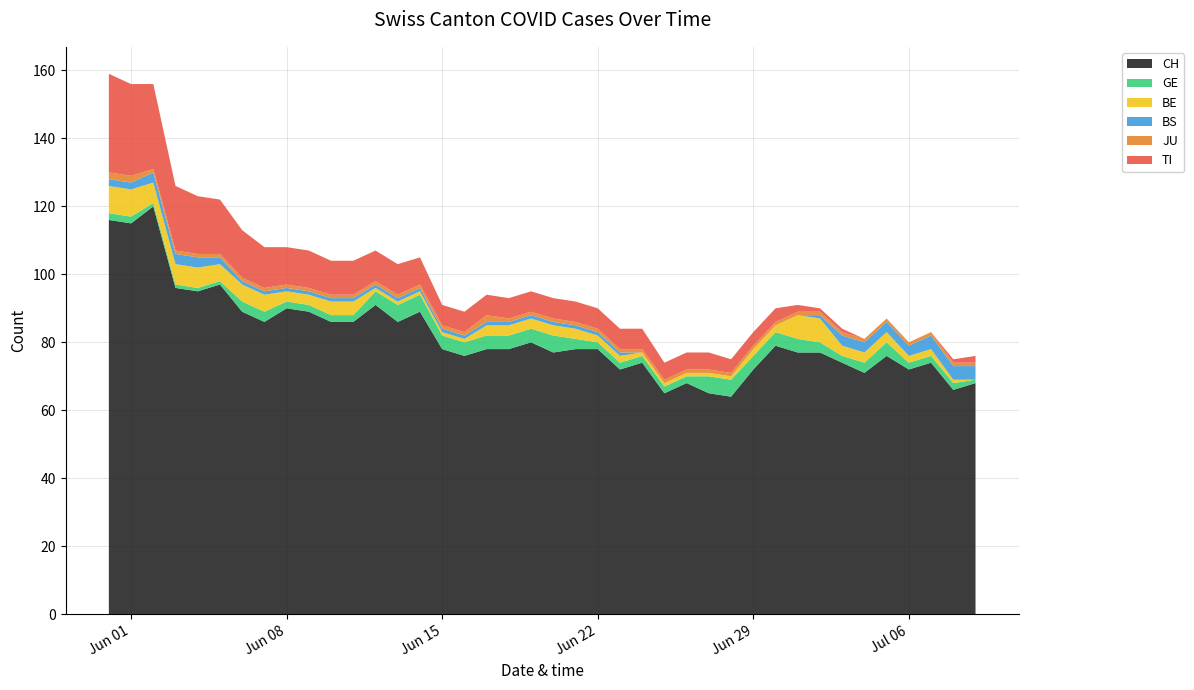

Reading left to right, transcribe all the data shown in this chart.

CH: 0=116	1=115	2=120	3=96	4=95	5=97	6=89	7=86	8=90	9=89	10=86	11=86	12=91	13=86	14=89	15=78	16=76	17=78	18=78	19=80	20=77	21=78	22=78	23=72	24=74	25=65	26=68	27=65	28=64	29=72	30=79	31=77	32=77	33=74	34=71	35=76	36=72	37=74	38=66	39=68
GE: 0=2	1=2	2=1	3=1	4=1	5=1	6=3	7=3	8=2	9=2	10=2	11=2	12=4	13=5	14=5	15=4	16=4	17=4	18=4	19=4	20=5	21=3	22=2	23=2	24=2	25=2	26=2	27=5	28=5	29=4	30=4	31=4	32=3	33=2	34=3	35=4	36=2	37=2	38=2	39=1
BE: 0=8	1=8	2=6	3=6	4=6	5=5	6=5	7=5	8=3	9=3	10=4	11=4	12=1	13=1	14=1	15=1	16=1	17=3	18=3	19=3	20=3	21=3	22=2	23=2	24=1	25=1	26=1	27=1	28=1	29=2	30=2	31=7	32=7	33=3	34=3	35=3	36=2	37=2	38=1	39=0
BS: 0=2	1=2	2=3	3=3	4=3	5=2	6=1	7=1	8=1	9=1	10=1	11=1	12=1	13=1	14=1	15=1	16=1	17=1	18=1	19=1	20=1	21=1	22=1	23=1	24=0	25=0	26=0	27=0	28=0	29=0	30=0	31=0	32=1	33=3	34=3	35=3	36=3	37=4	38=4	39=4
JU: 0=2	1=2	2=1	3=1	4=1	5=1	6=1	7=1	8=1	9=1	10=1	11=1	12=1	13=1	14=1	15=1	16=1	17=2	18=1	19=1	20=1	21=1	22=1	23=1	24=1	25=1	26=1	27=1	28=1	29=1	30=1	31=1	32=1	33=1	34=1	35=1	36=1	37=1	38=1	39=1
TI: 0=29	1=27	2=25	3=19	4=17	5=16	6=14	7=12	8=11	9=11	10=10	11=10	12=9	13=9	14=8	15=6	16=6	17=6	18=6	19=6	20=6	21=6	22=6	23=6	24=6	25=5	26=5	27=5	28=4	29=4	30=4	31=2	32=1	33=1	34=0	35=0	36=0	37=0	38=1	39=2